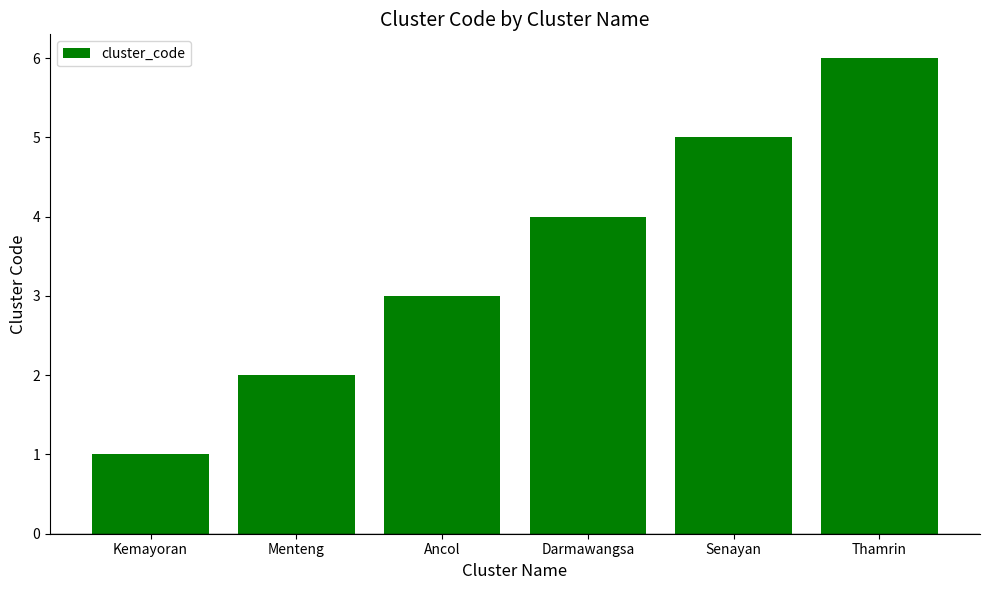

What is the sum of the values at Ancol and Kemayoran?

4